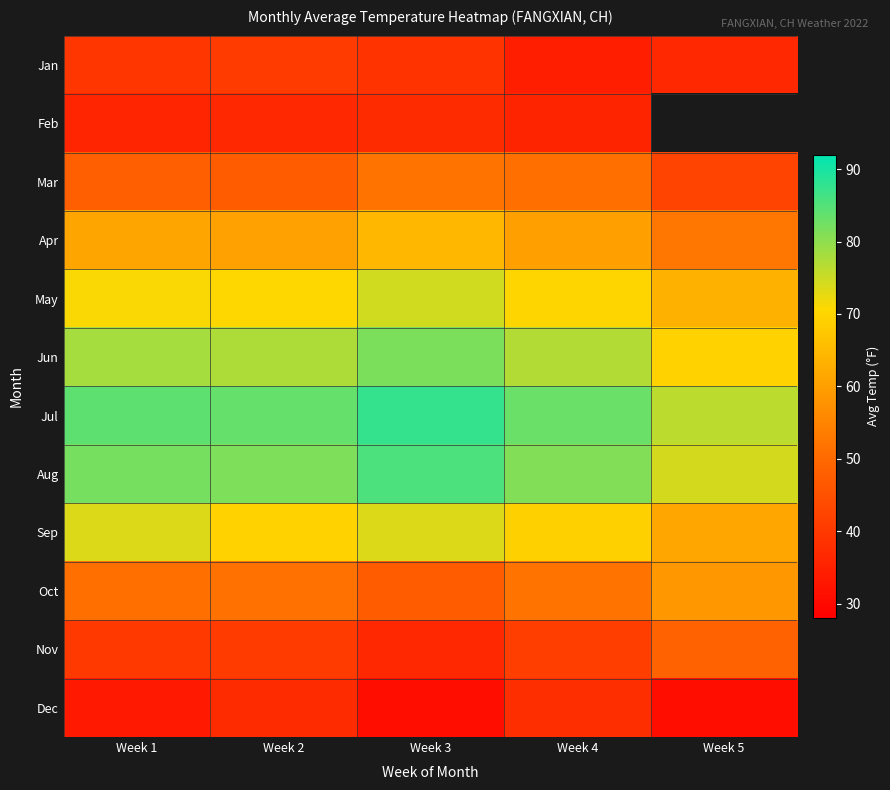

What is the difference between the maximum and minimum values in the Jun series?

12.1